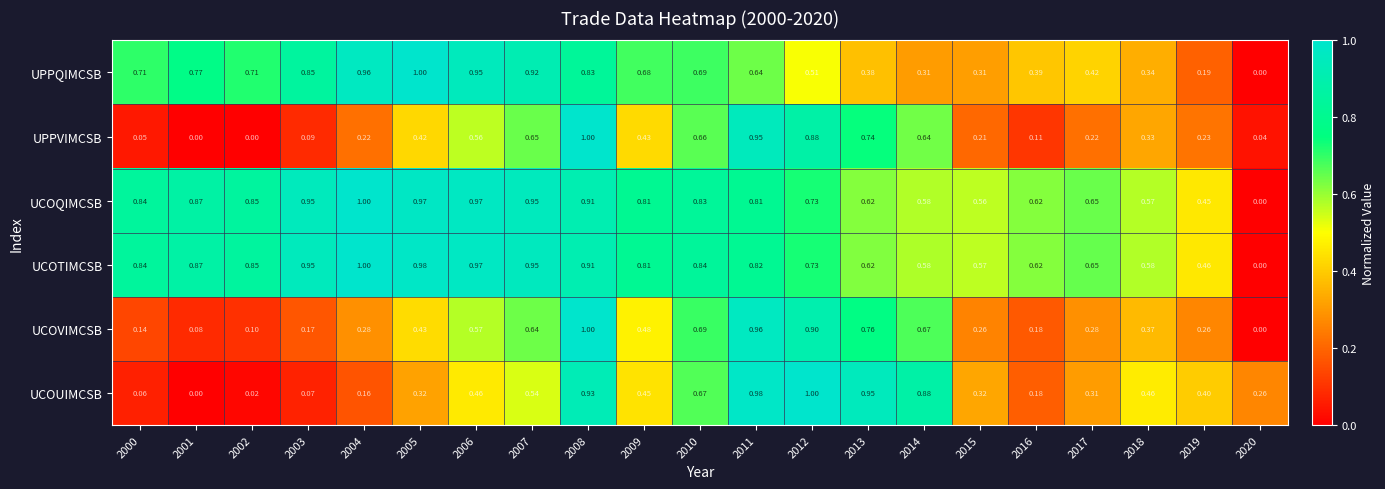

Rank the series at 2015 from highest to lowest value.

UCOTIMCSB, UCOQIMCSB, UCOUIMCSB, UPPQIMCSB, UCOVIMCSB, UPPVIMCSB